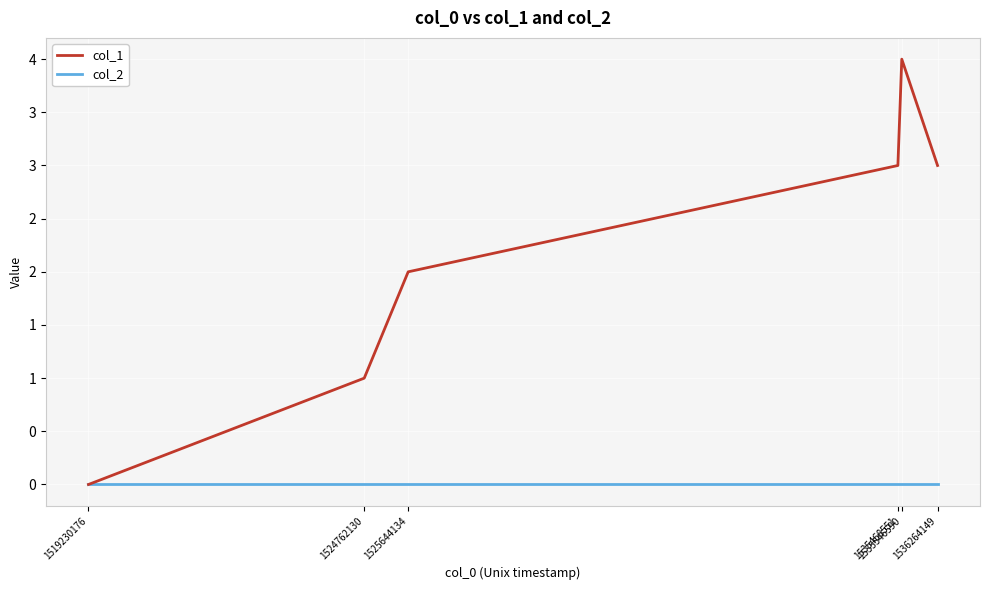

What are all the series names shown in the legend?

col_1, col_2